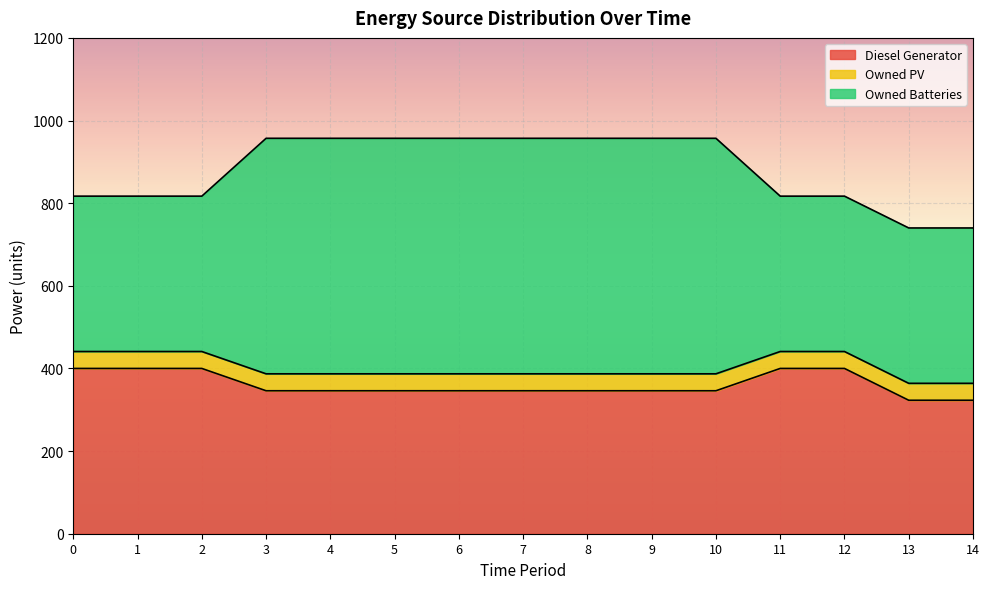

What are all the series names shown in the legend?

Diesel Generator, Owned PV, Owned Batteries